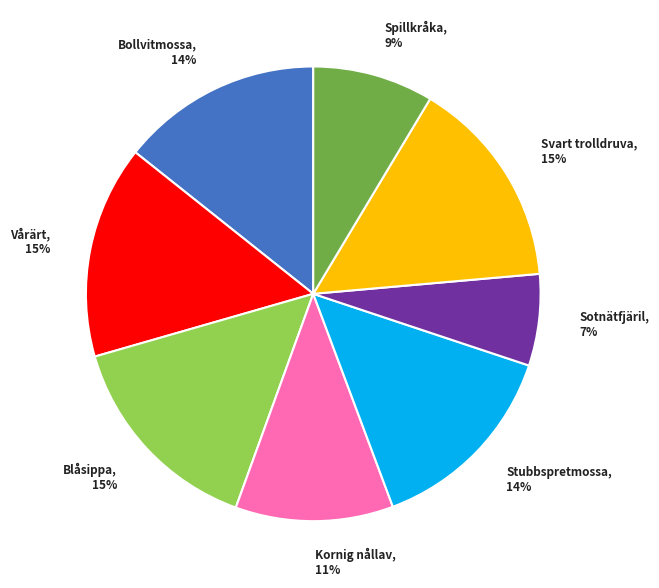

To the nearest percent, what is the combined percentage of Bollvitmossa and Blåsippa?

29%